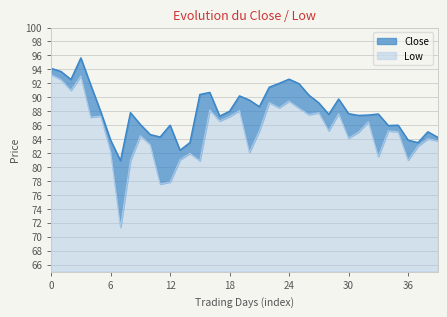

Between 2023-10-20 and 2023-11-07, which series saw the biggest shift?

Low